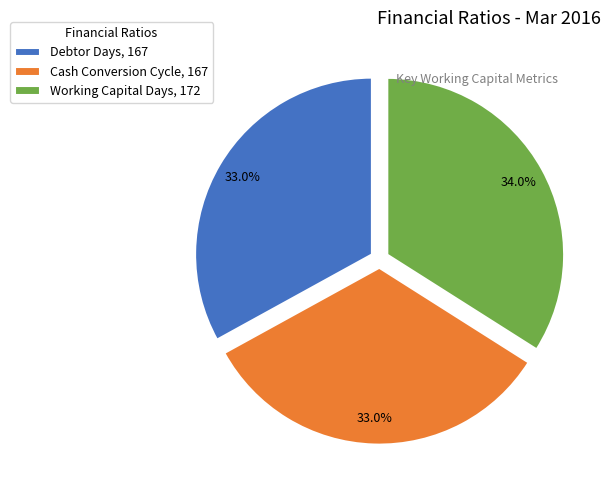

Do Cash Conversion Cycle and Debtor Days together represent more than half of the pie?

Yes